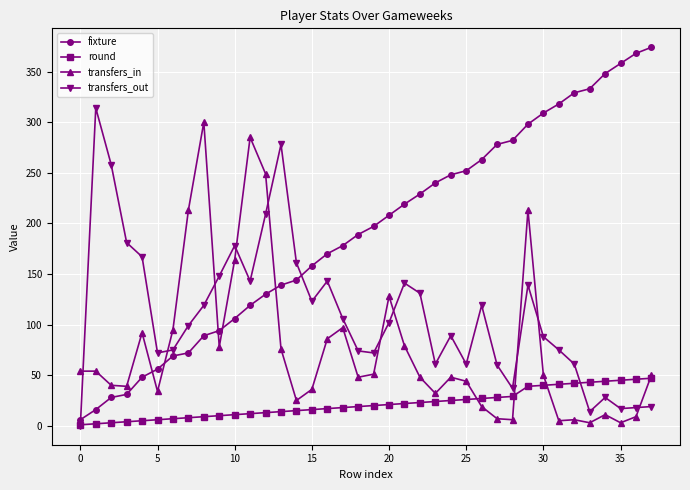

True or false: round and transfers_in intersect in this chart.

True